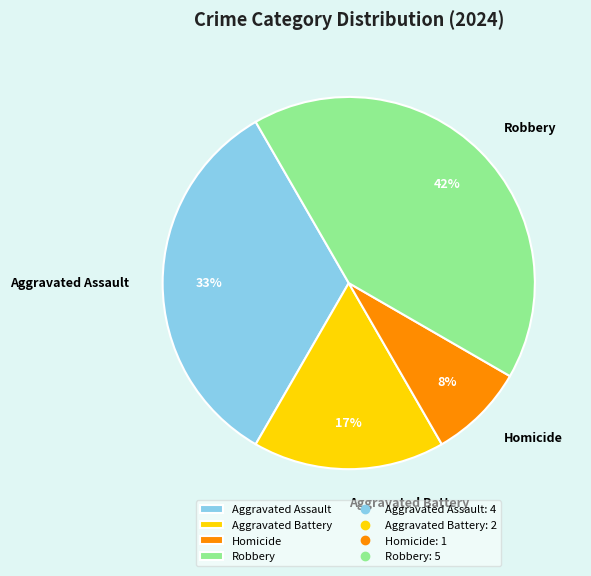

Rank the categories by value from lowest to highest.

Homicide, Aggravated Battery, Aggravated Assault, Robbery